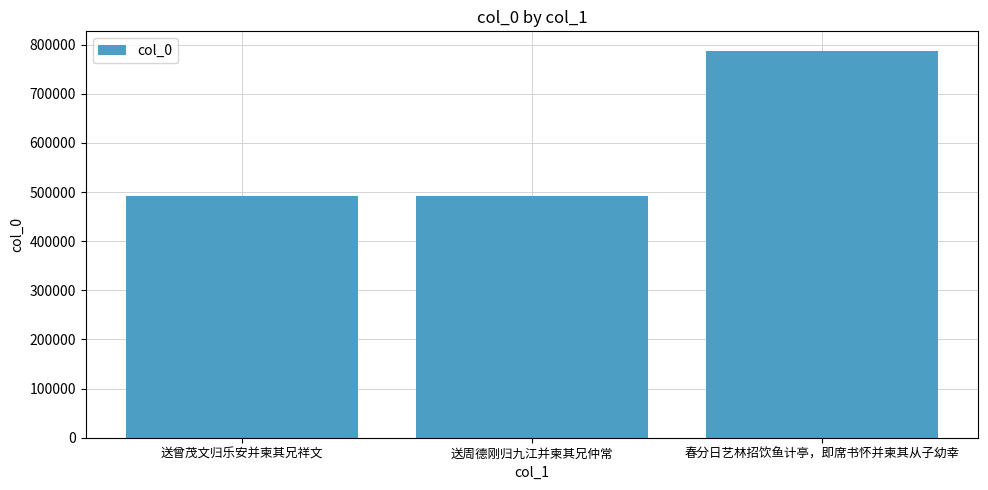

The chart shows a value of 492168 at 送周德刚归九江并柬其兄仲常. True or false?

True